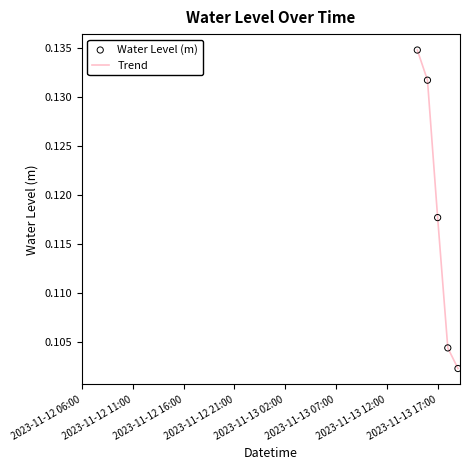

True or false: there are more than 2 points higher than both neighbors.

False